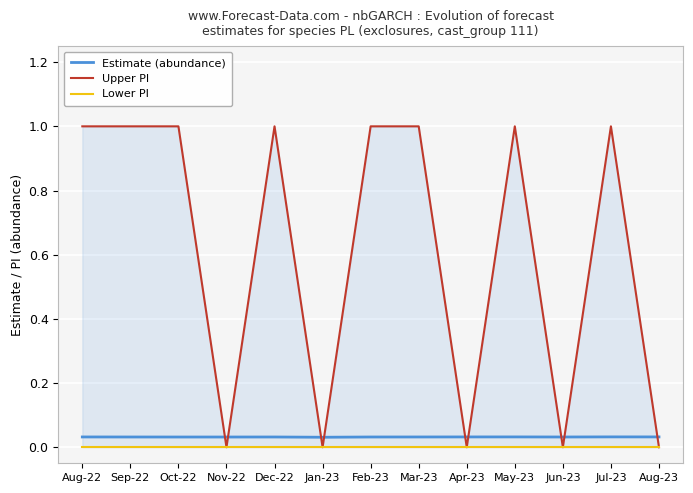

What is the label of the 9th point from the left?

Apr-23